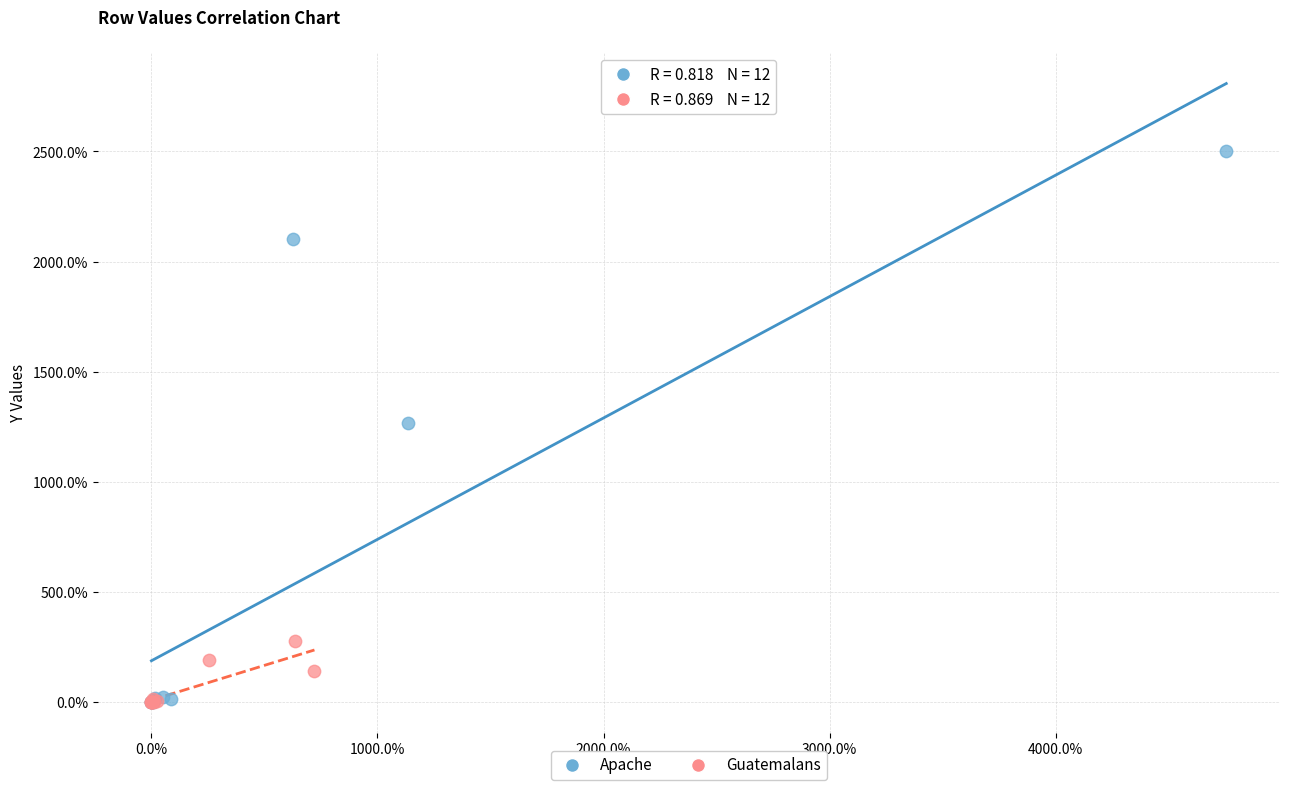

Which series contains the highest Y value?

Apache